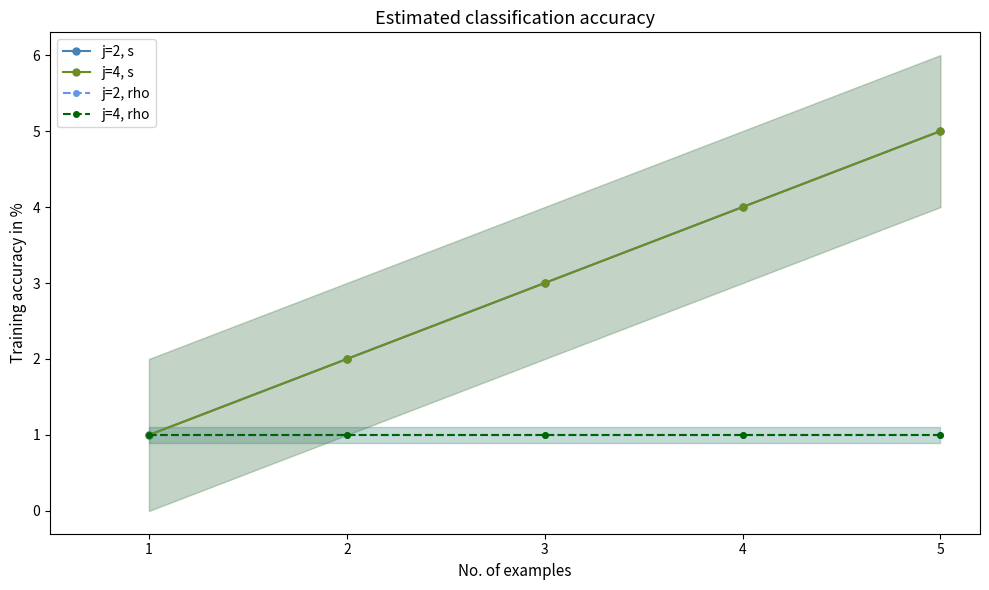

Which series has the largest total across all categories?

j=2, s